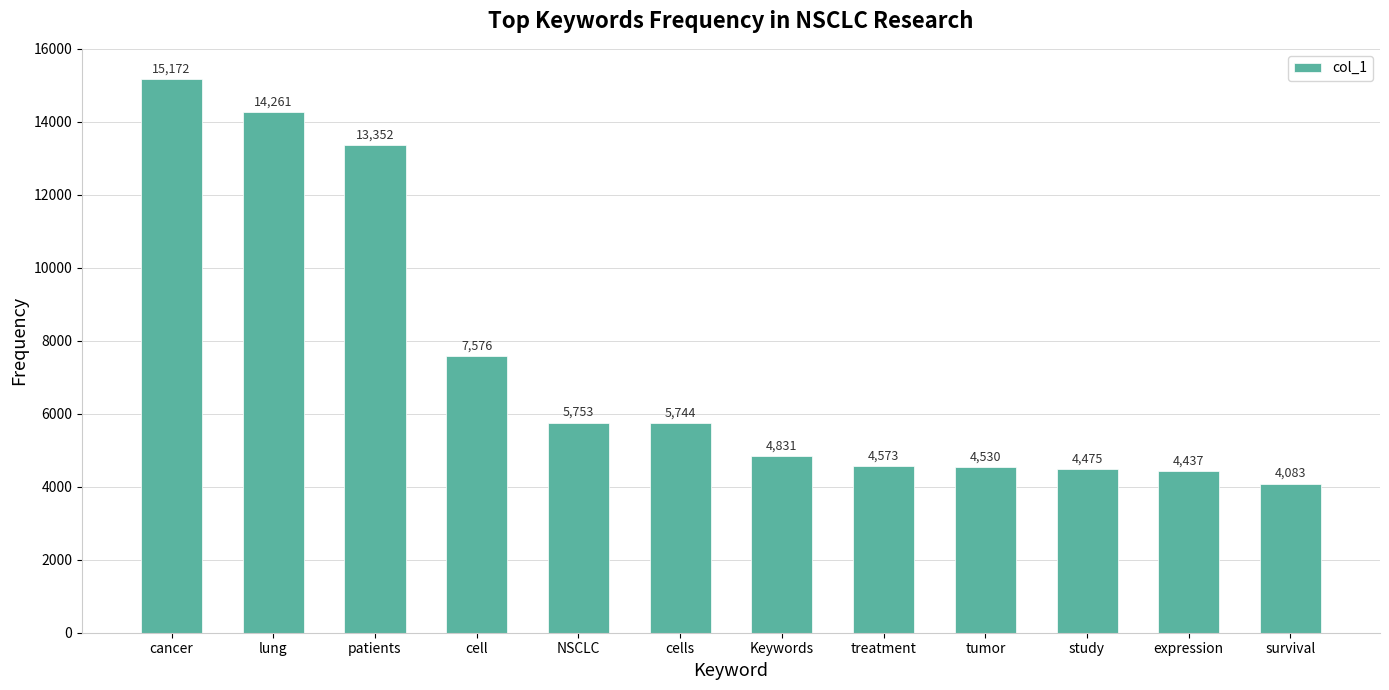

True or false: the data shows 1308 at NSCLC.

False